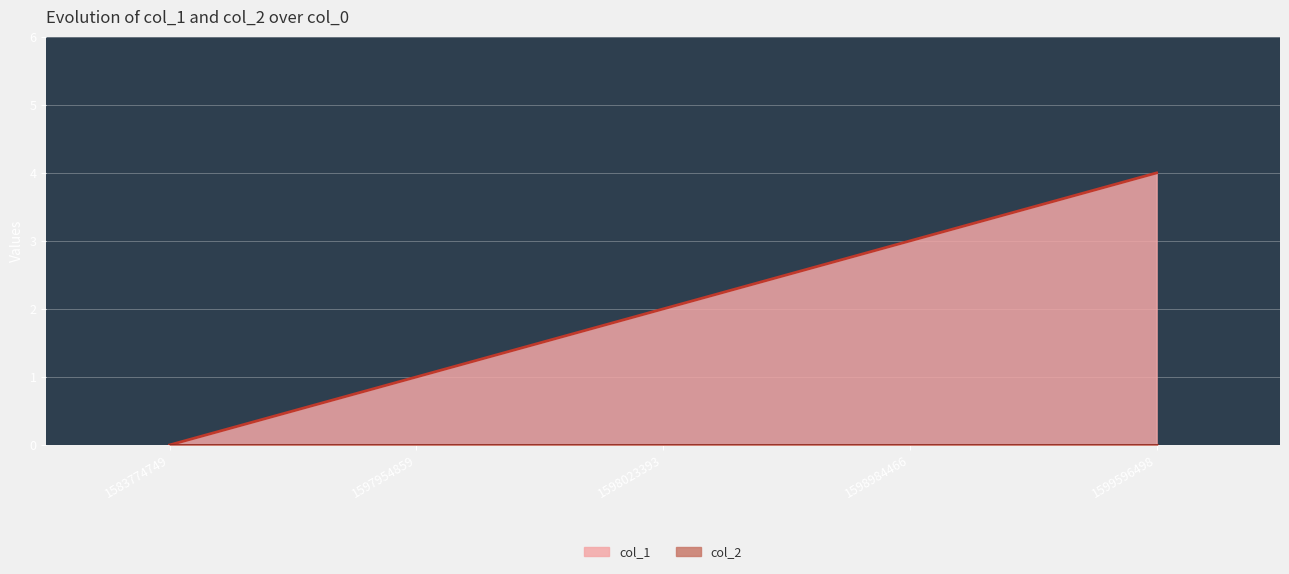

How many values are above zero?

4